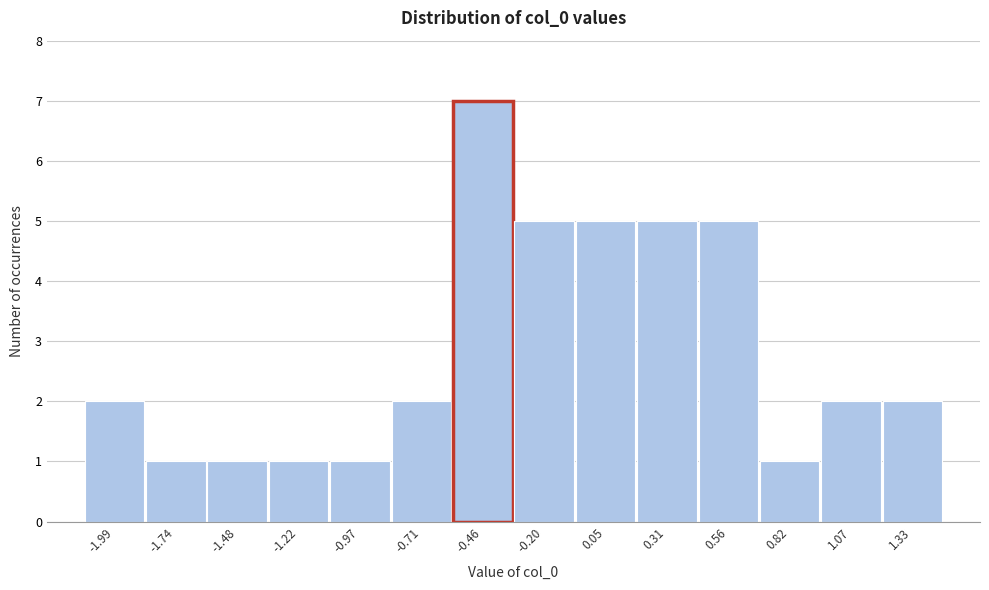

Reading left to right, transcribe all the data shown in this chart.

2	1	1	1	1	2	7	5	5	5	5	1	2	2